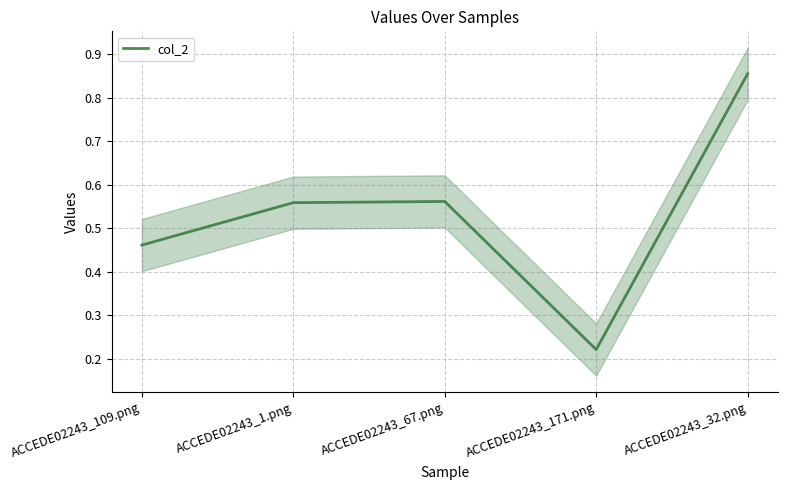

At which label is the value closest to 0?

ACCEDE02243_171.png